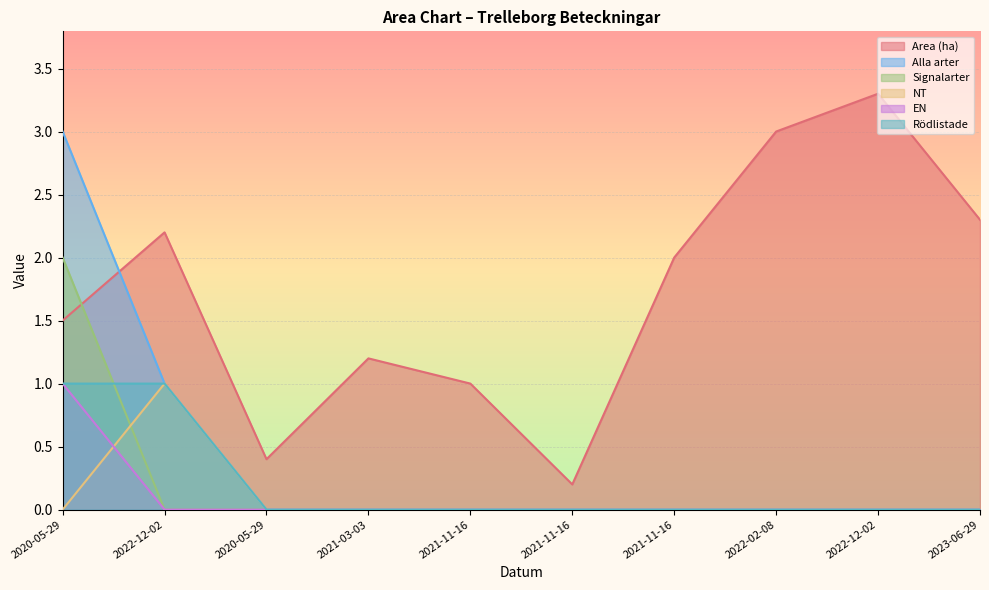

Rank the series at 2021-11-16 from highest to lowest value.

Area (ha), Alla arter, Signalarter, NT, EN, Rödlistade